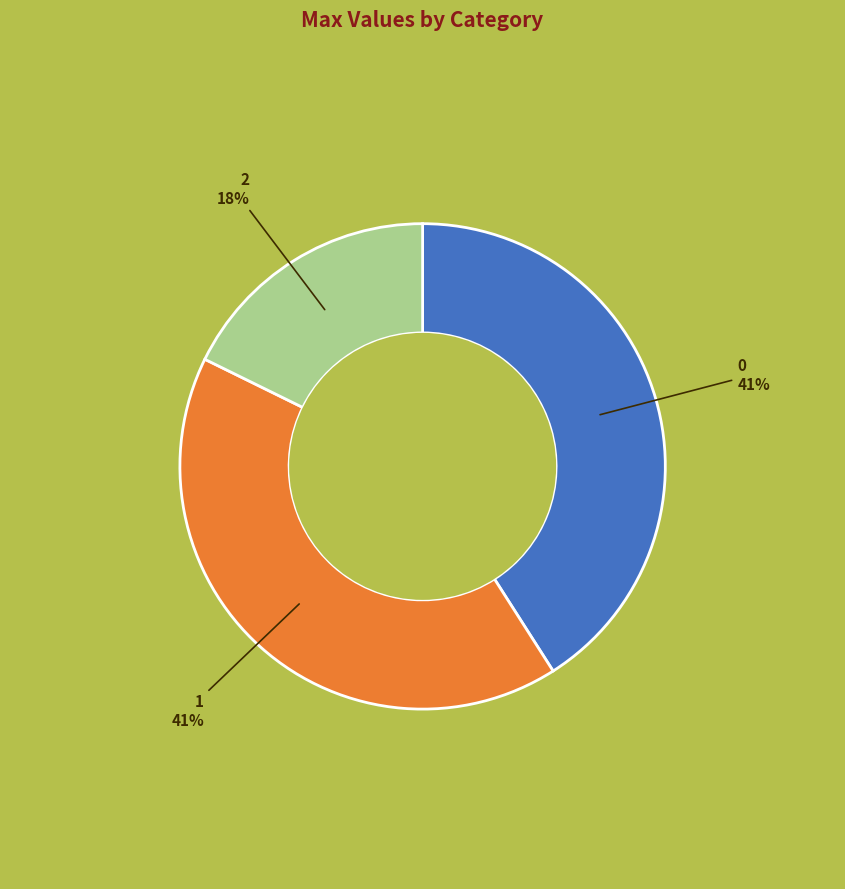

How many slices are in this pie chart?

3